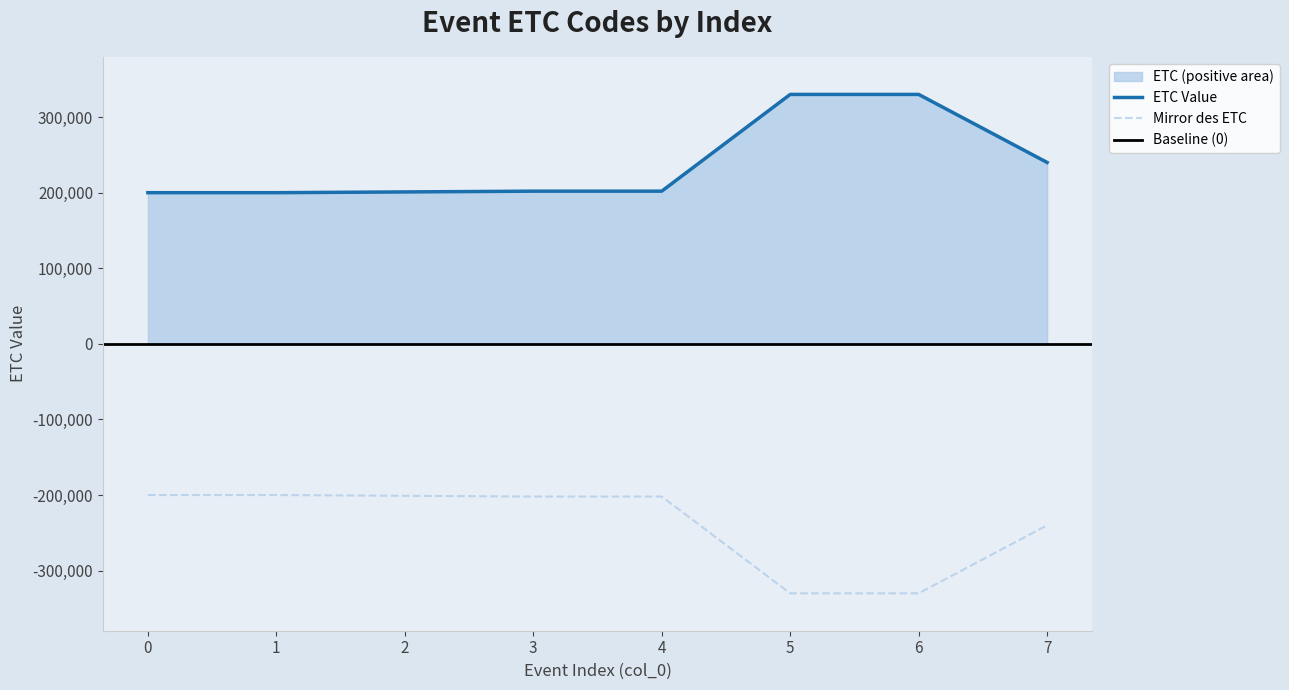

What is the change in value from 0 to 5?

+130001